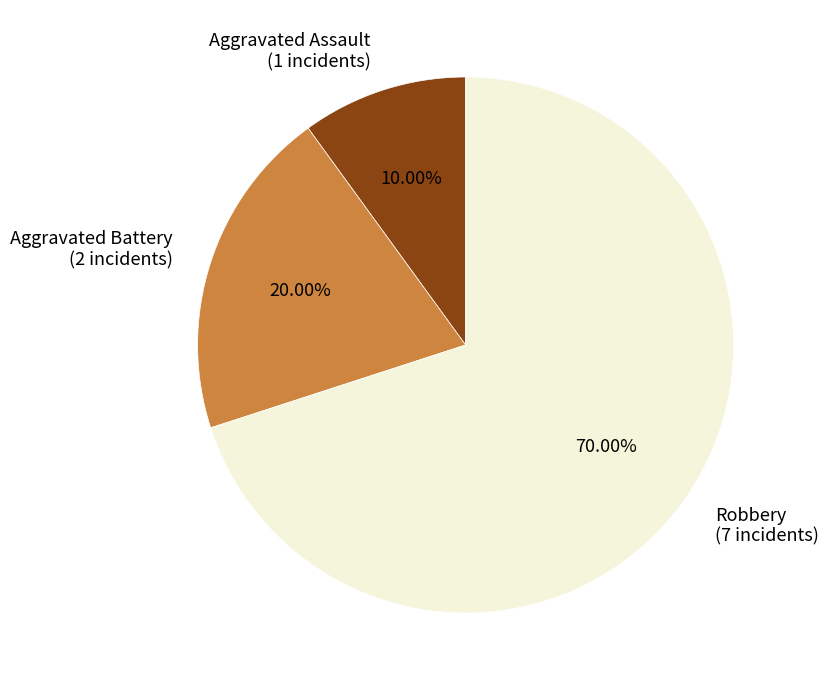

What percentage is the Aggravated Assault slice, to the nearest percent?

10%